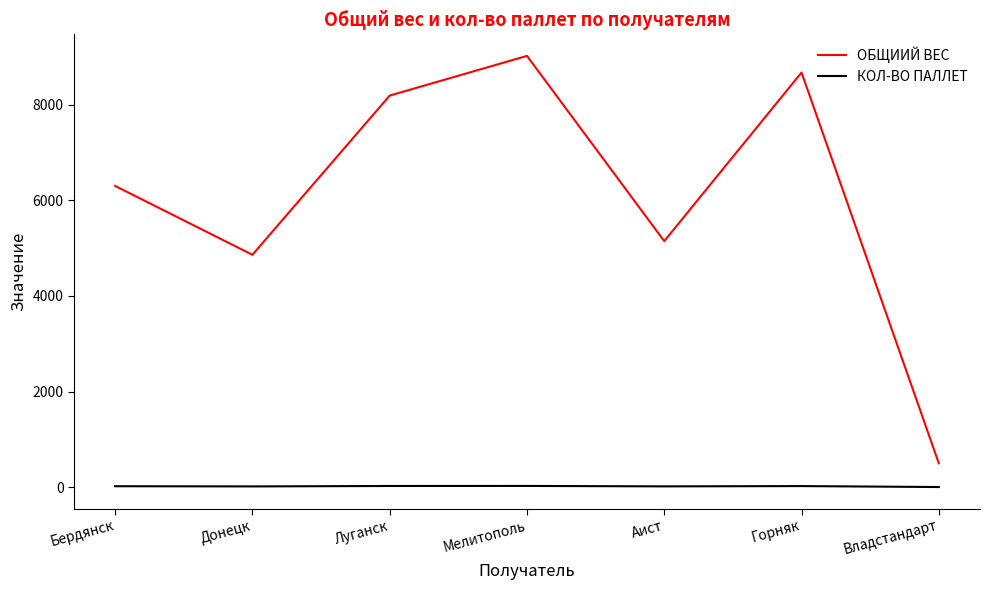

Count the number of data series in this chart.

2